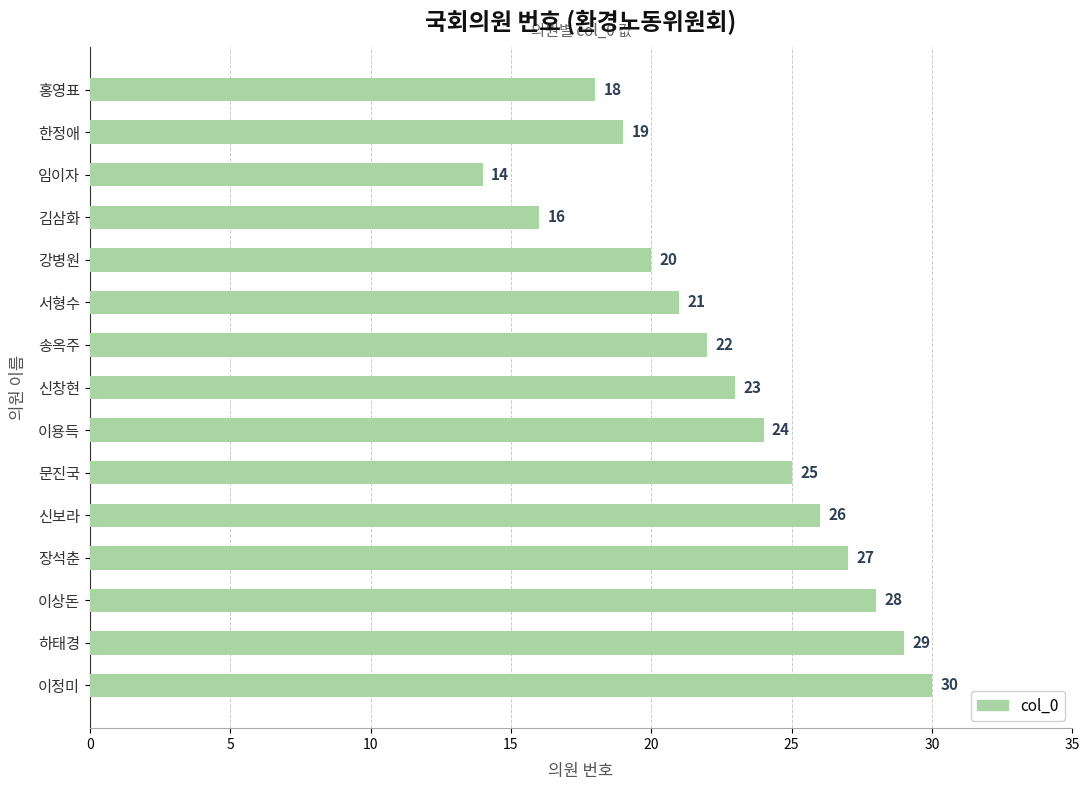

What is the label of the 4th bar from the top?

김삼화